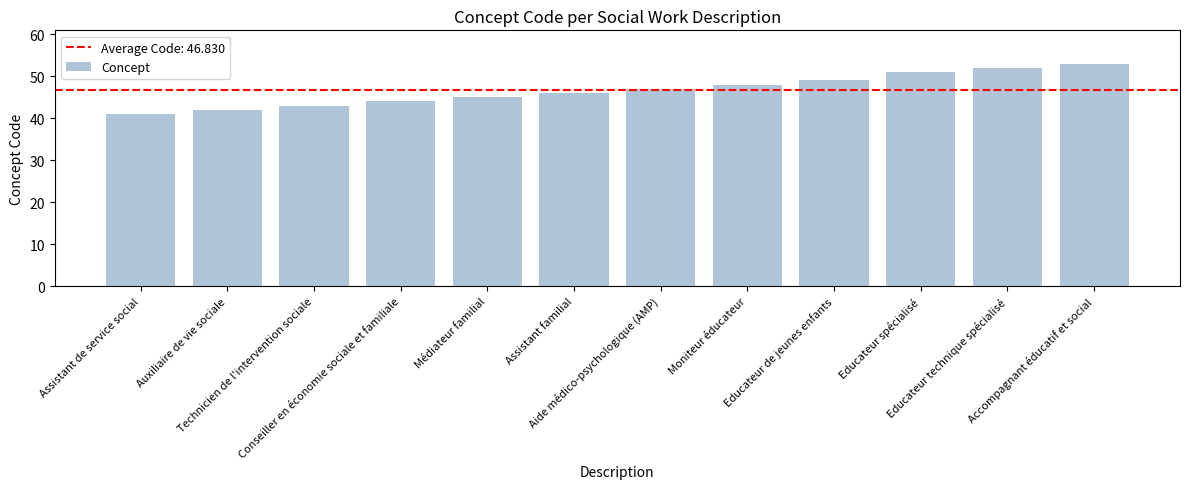

What is the greatest value displayed?

53